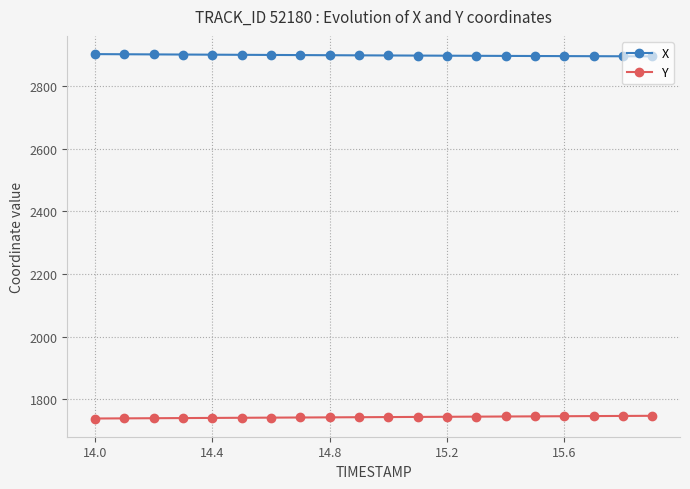

What is the value of the X point at the 10th from the left?

2897.5